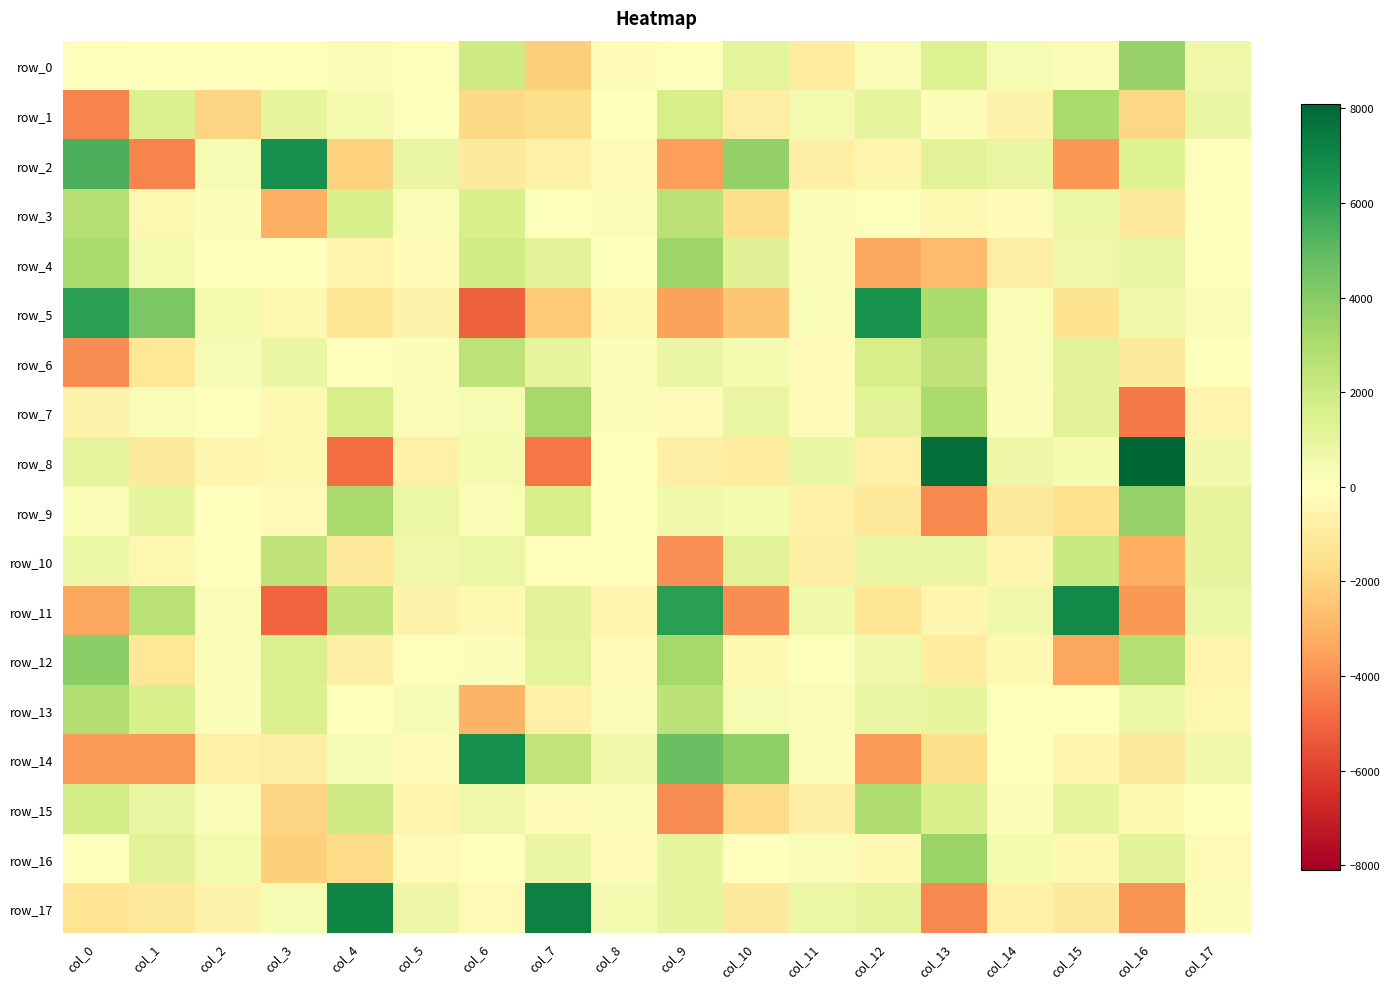

What is the highest value of the row_1 series?

3047.2